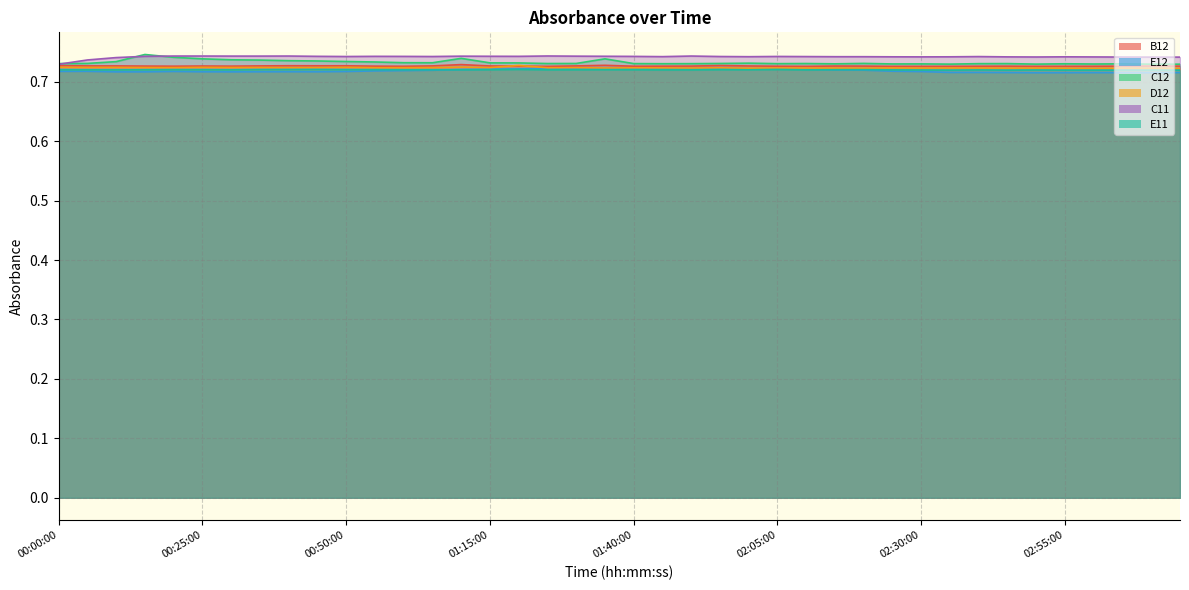

At which category does the chart reach its peak across all series?

00:15:00